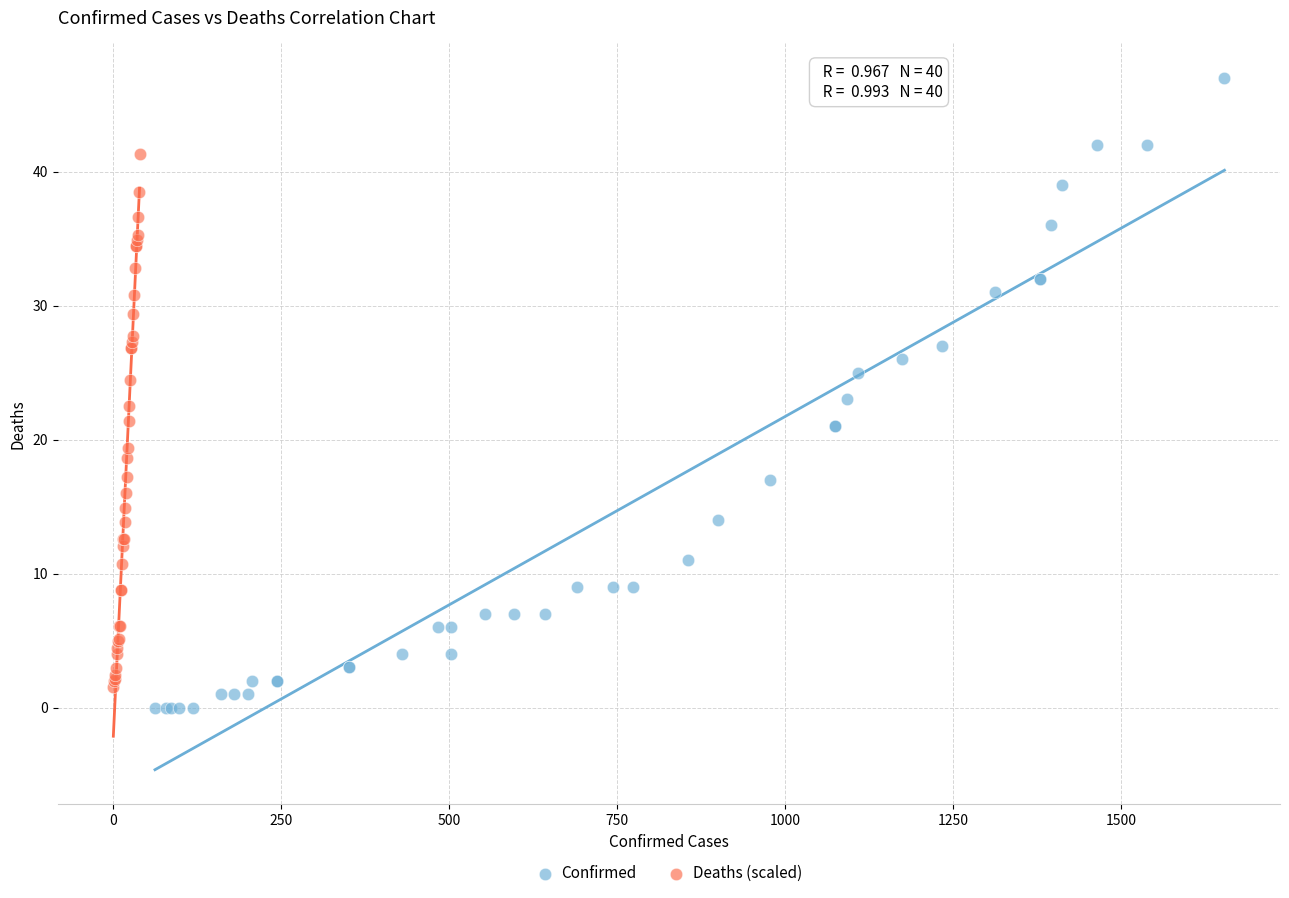

Which series contains the lowest Y value?

Confirmed